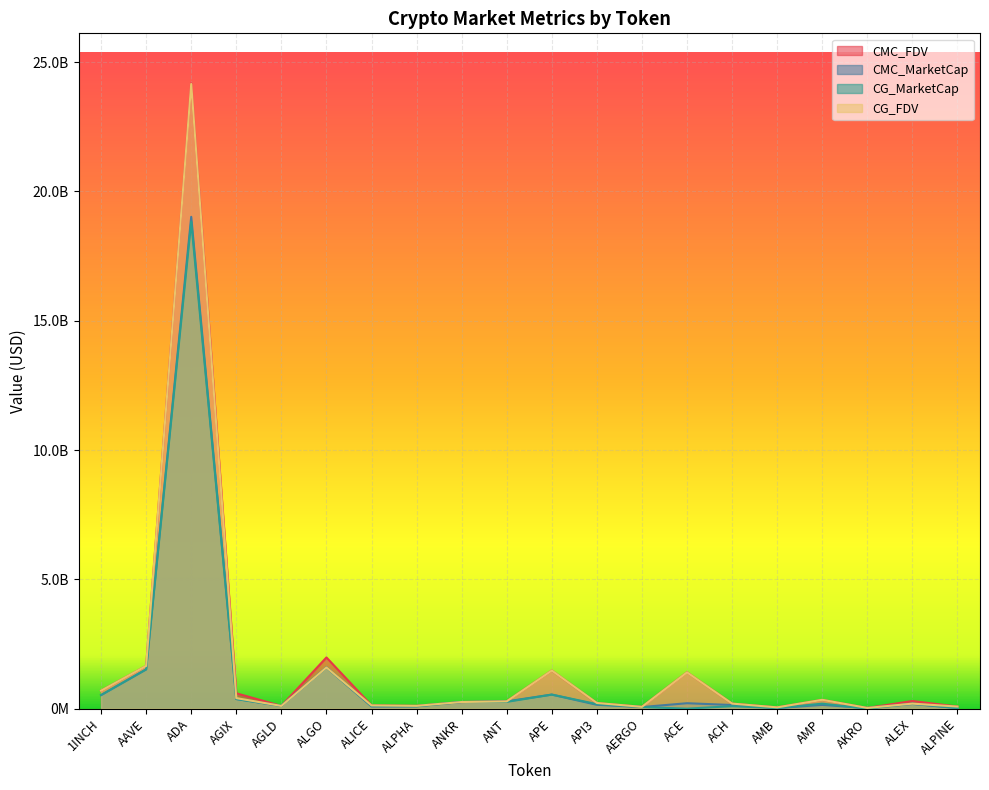

Which series has the largest range (max minus min)?

CMC_FDV